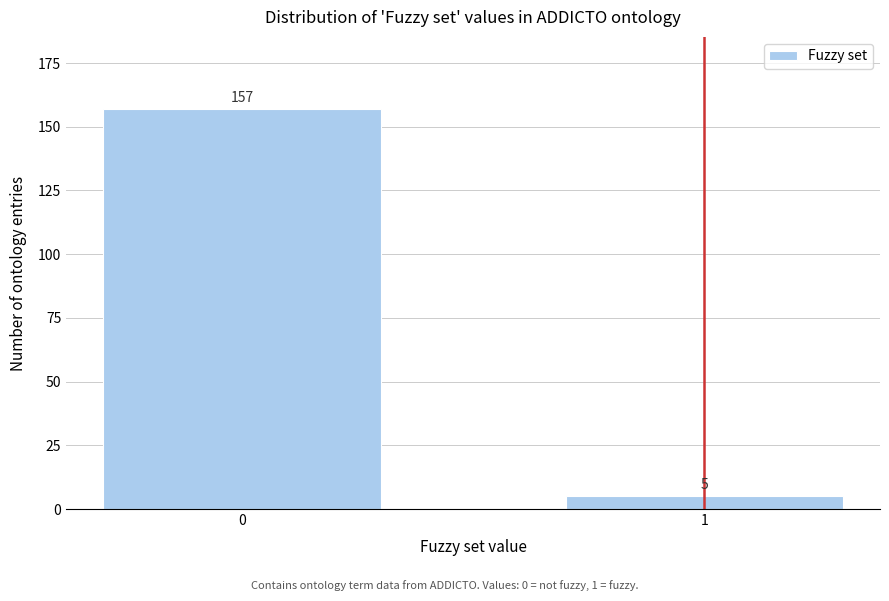

Reading left to right, list all the values displayed in this chart.

157	5